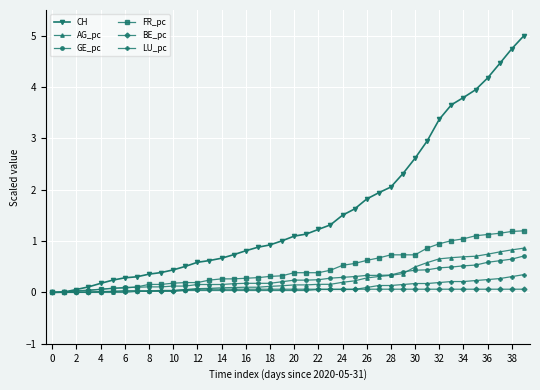

How many distinct data groups are displayed?

6